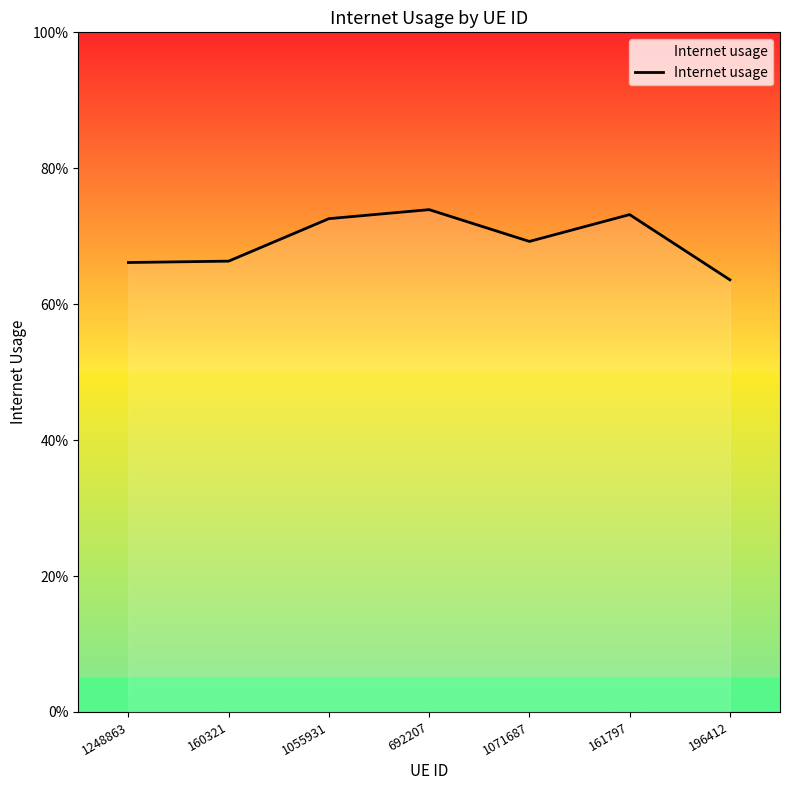

Does the chart have visible grid lines?

No